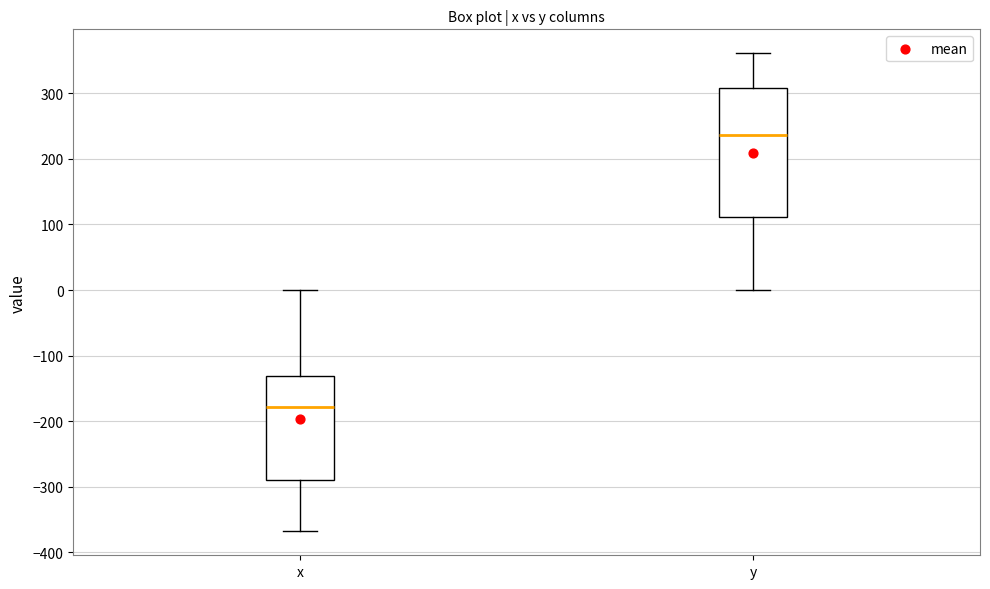

Reading left to right, read every box against the y-axis: the position of its median line, the range the box covers, and the ends of its whiskers. The values are not printed on the chart, so give them approximately, as read against the axis.

x: median -180, box -290 to -130, whiskers -370 to 0
y: median 240, box 110 to 310, whiskers 0 to 360